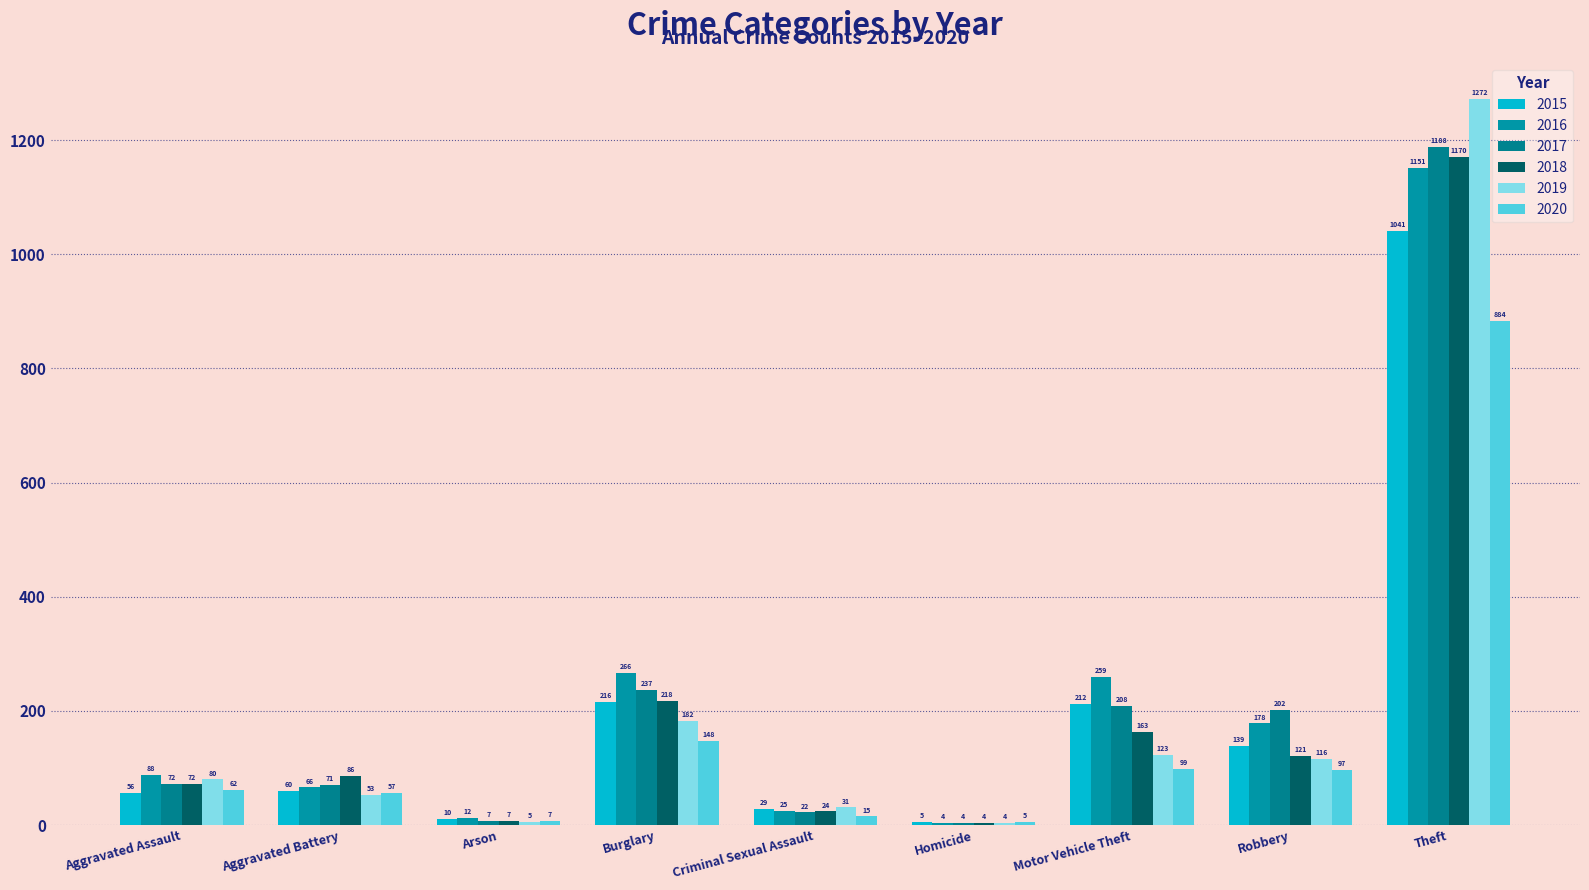

True or false: 2020 has a value of 40 at Motor Vehicle Theft.

False